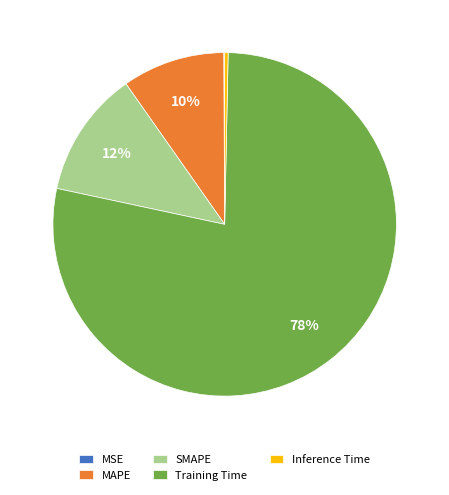

To the nearest percent, what is the average slice percentage?

20%